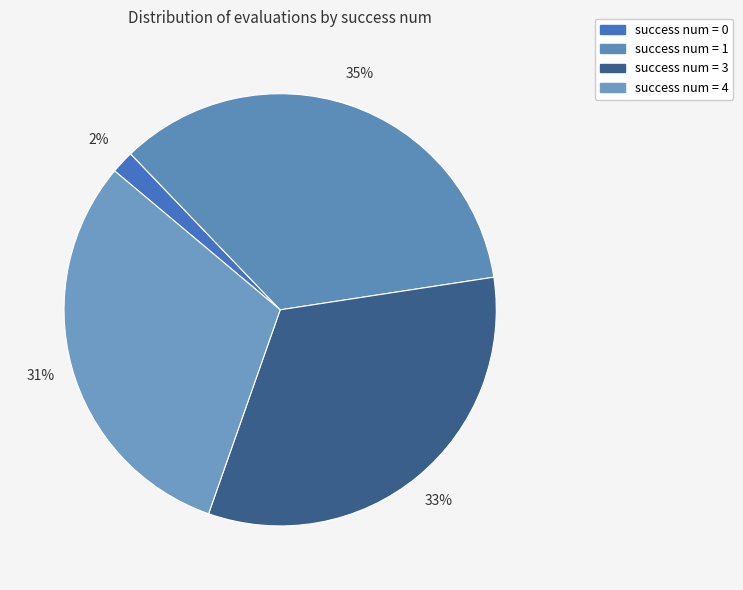

How many slices are in this pie chart?

4